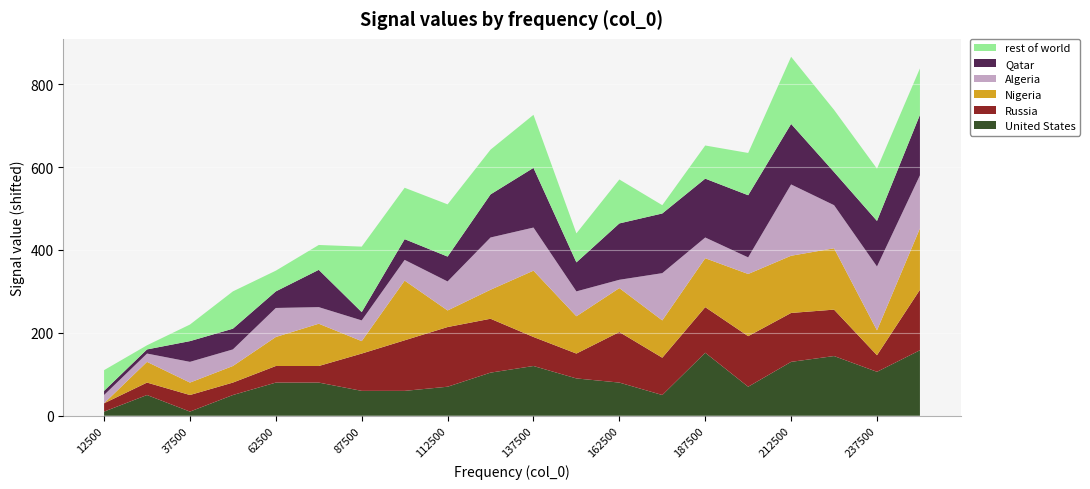

Reading right to left, list all the values displayed in this chart.

United States: 250000=58	237500=6	225000=44	212500=30	200000=-30	187500=52	175000=-50	162500=-20	150000=-10	137500=20	125000=4	112500=-30	100000=-40	87500=-40	75000=-20	62500=-20	50000=-50	37500=-90	25000=-50	12500=-90
Russia: 250000=46	237500=-60	225000=12	212500=18	200000=22	187500=10	175000=-10	162500=22	150000=-40	137500=-30	125000=30	112500=44	100000=22	87500=-10	75000=-60	62500=-60	50000=-70	37500=-60	25000=-70	12500=-80
Nigeria: 250000=48	237500=-40	225000=48	212500=38	200000=50	187500=18	175000=-10	162500=6	150000=-10	137500=60	125000=-30	112500=-60	100000=44	87500=-70	75000=2	62500=-30	50000=-60	37500=-70	25000=-50	12500=-100
Algeria: 250000=28	237500=54	225000=4	212500=72	200000=-60	187500=-50	175000=14	162500=-80	150000=-40	137500=4	125000=26	112500=-30	100000=-50	87500=-50	75000=-60	62500=-30	50000=-60	37500=-50	25000=-80	12500=-80
Qatar: 250000=46	237500=10	225000=-20	212500=46	200000=50	187500=42	175000=44	162500=36	150000=-30	137500=44	125000=4	112500=-40	100000=-50	87500=-80	75000=-10	62500=-60	50000=-50	37500=-50	25000=-90	12500=-90
rest of world: 250000=12	237500=26	225000=50	212500=62	200000=2	187500=-20	175000=-80	162500=6	150000=-30	137500=28	125000=8	112500=26	100000=24	87500=58	75000=-40	62500=-50	50000=-10	37500=-60	25000=-90	12500=-50